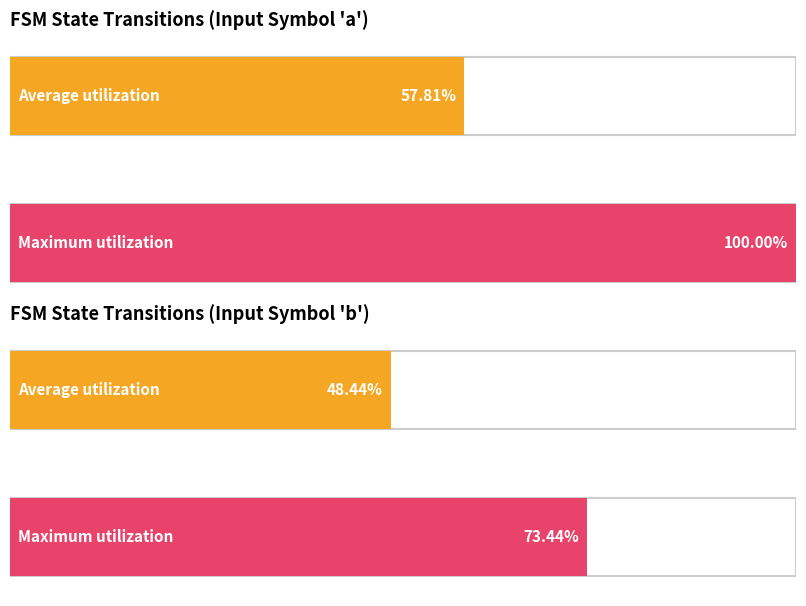

How many data points does each series have?

2